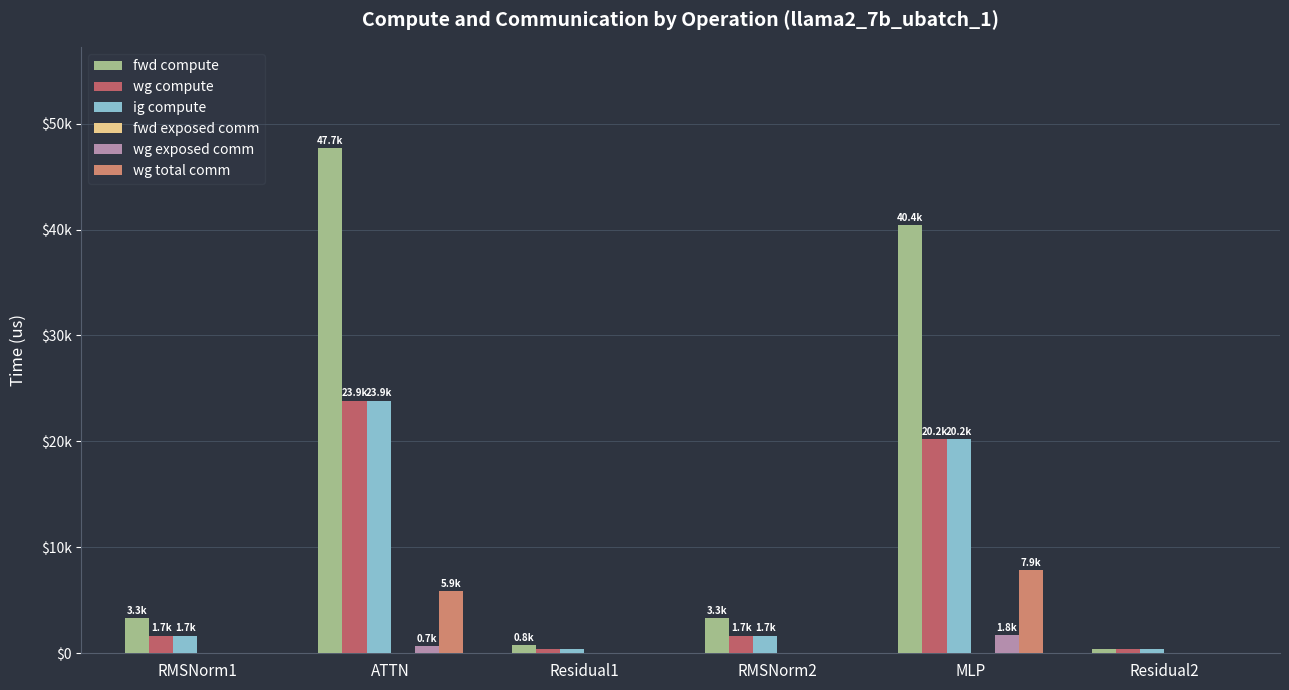

Does the chart contain stacked bars?

No